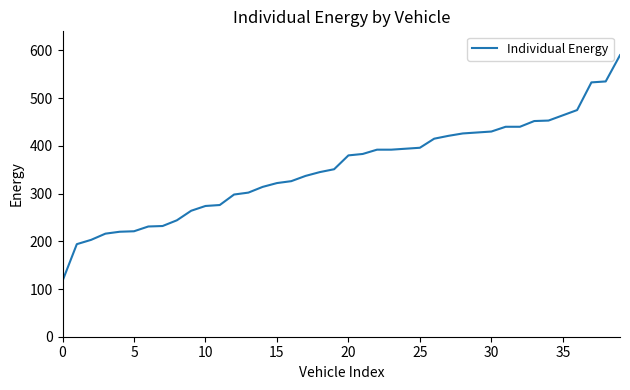

What is the difference between the maximum and minimum values?

473